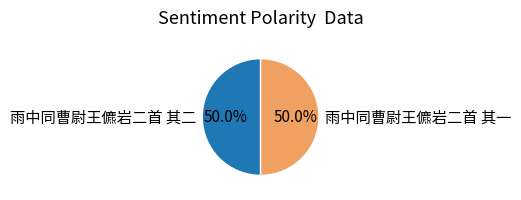

How many segments does this pie chart have?

2